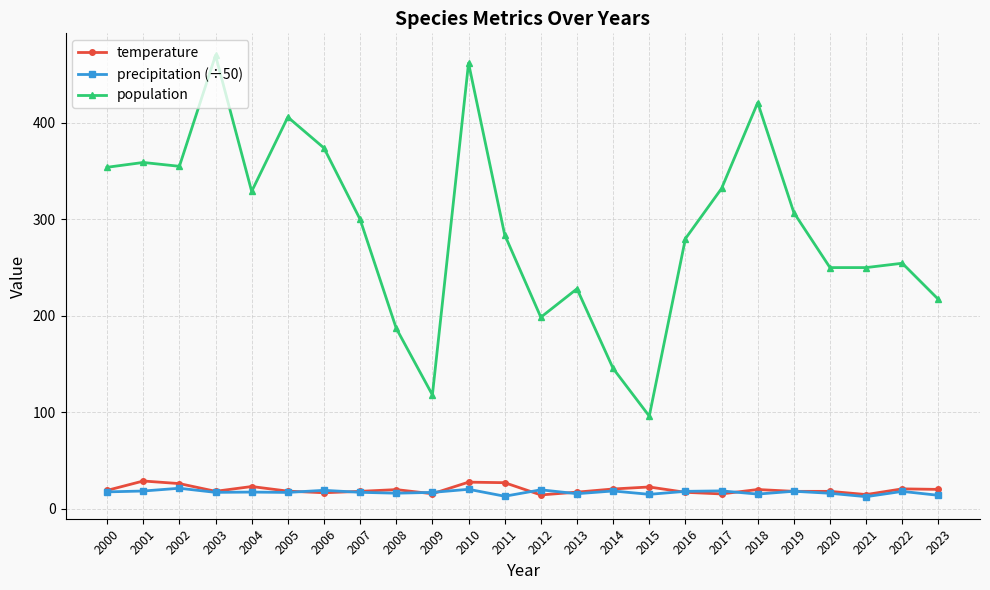

Which category has the lowest value in the population series?

2015